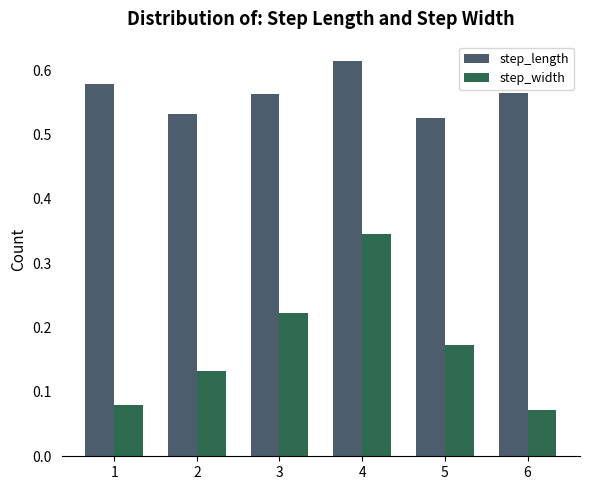

Which series has the widest spread of values?

step_width